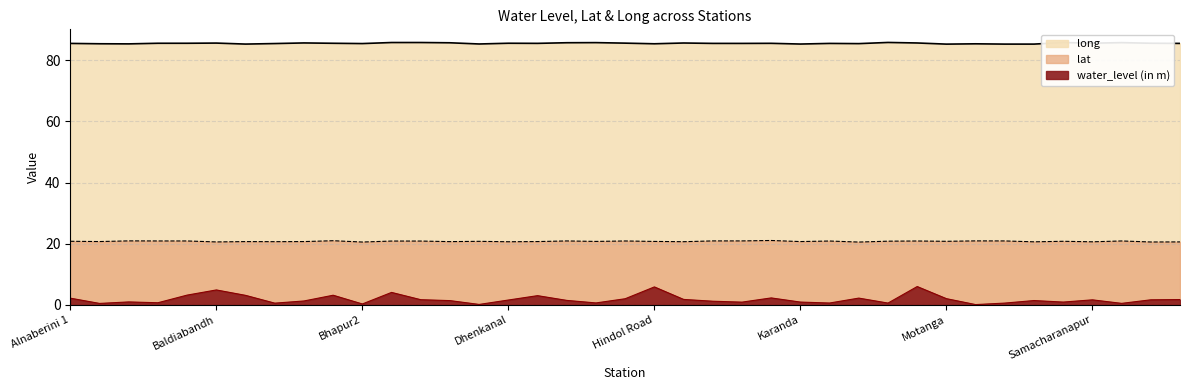

At Baisingha, list the series in order from largest to smallest.

long, lat, water_level (in m)